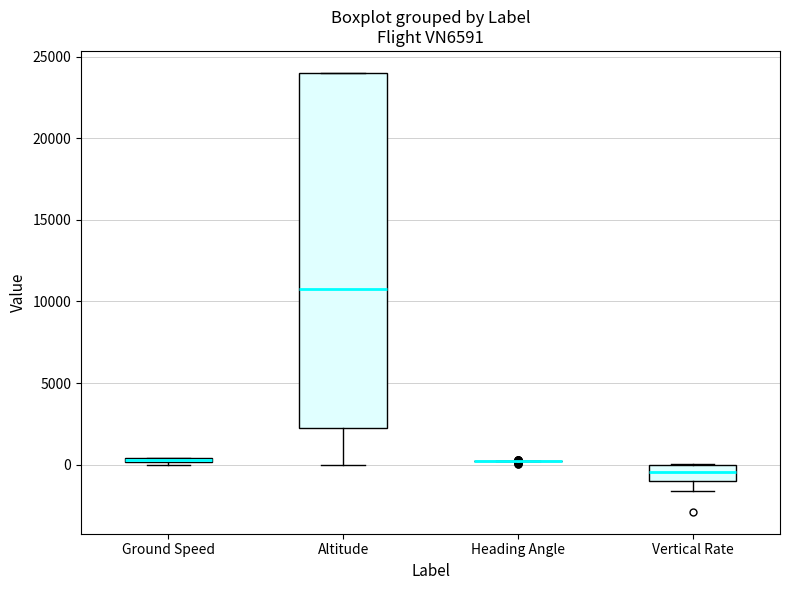

Where is the upper edge of the box for Ground Speed on the y-axis? The values are not printed on the chart, so give them approximately, as read against the axis.

500